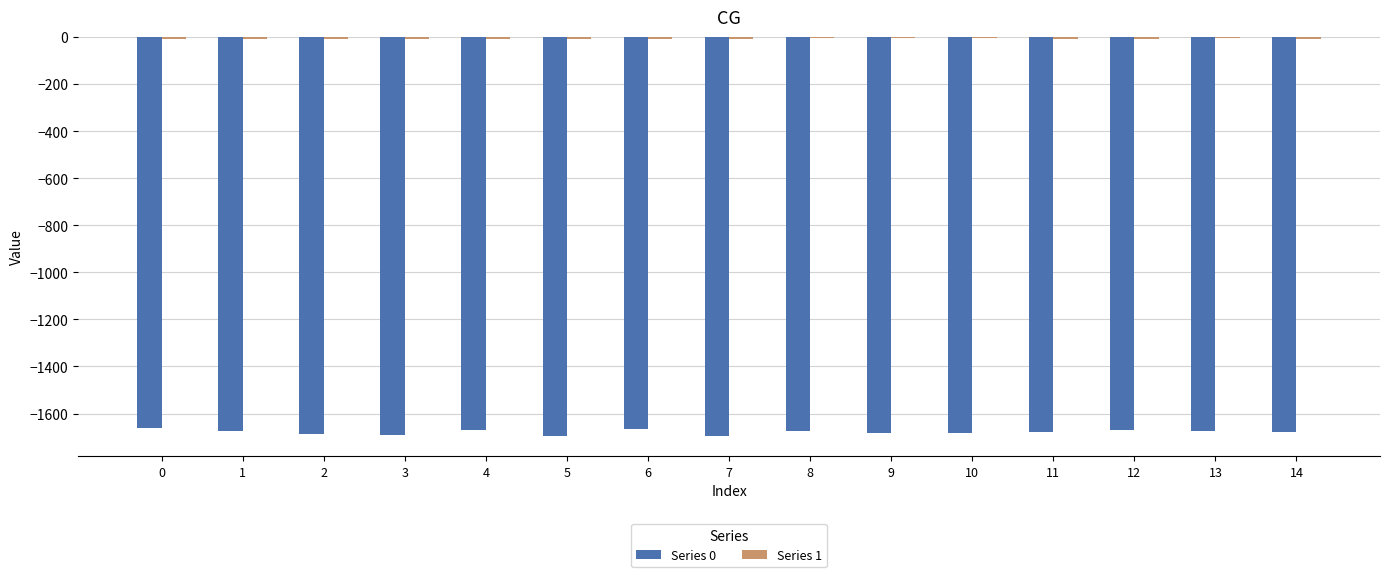

What is the difference between the maximum and minimum values in the Series 0 series?

33.5